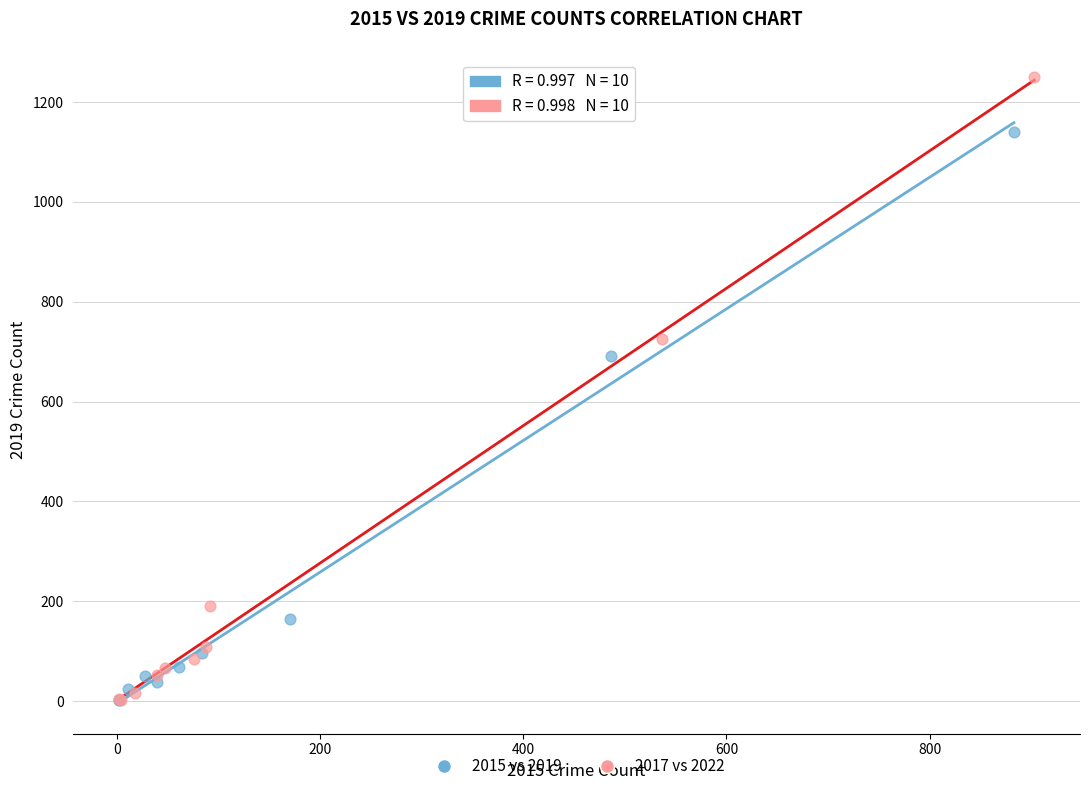

Which series has the largest Y range (max minus min)?

2017 vs 2022